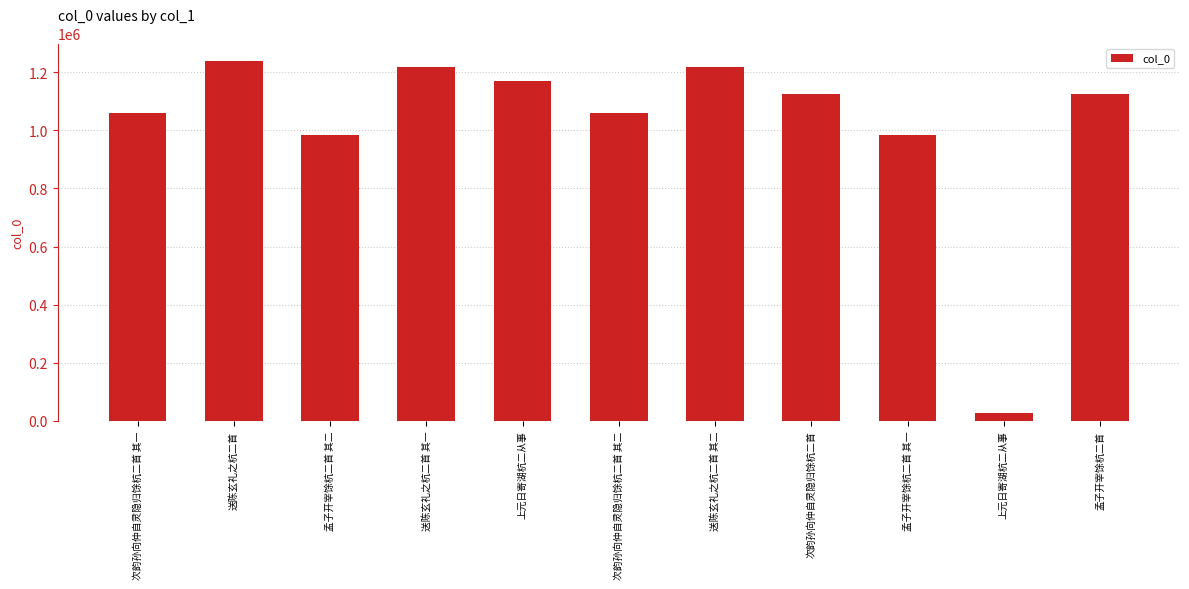

How many bars are there in total?

11